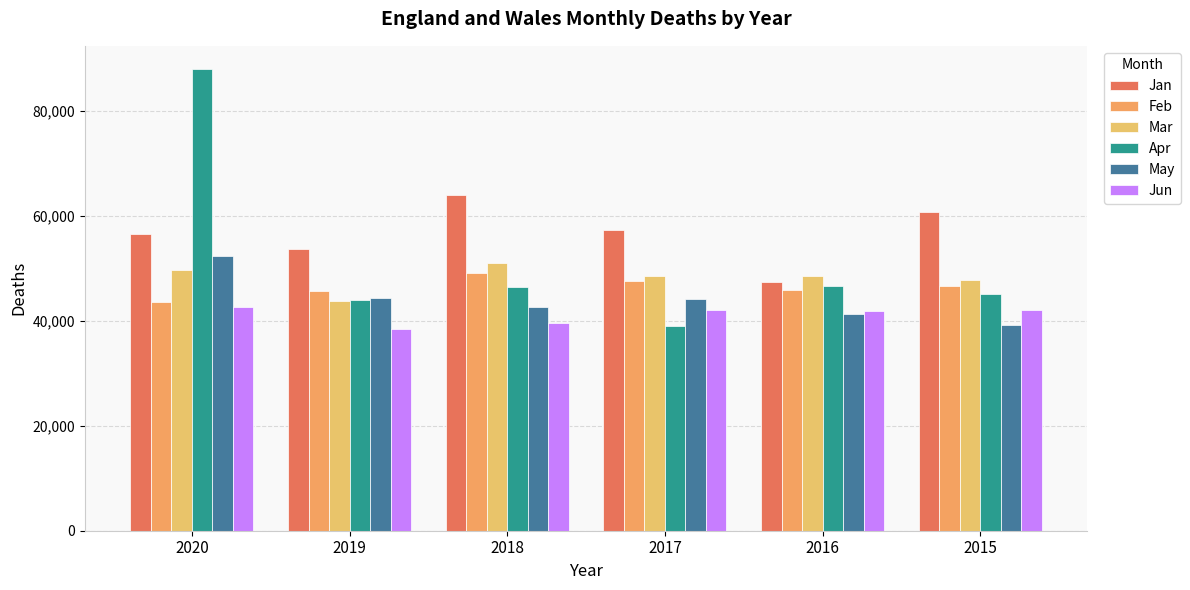

Rank the categories by Apr value from highest to lowest.

2020, 2016, 2018, 2015, 2019, 2017